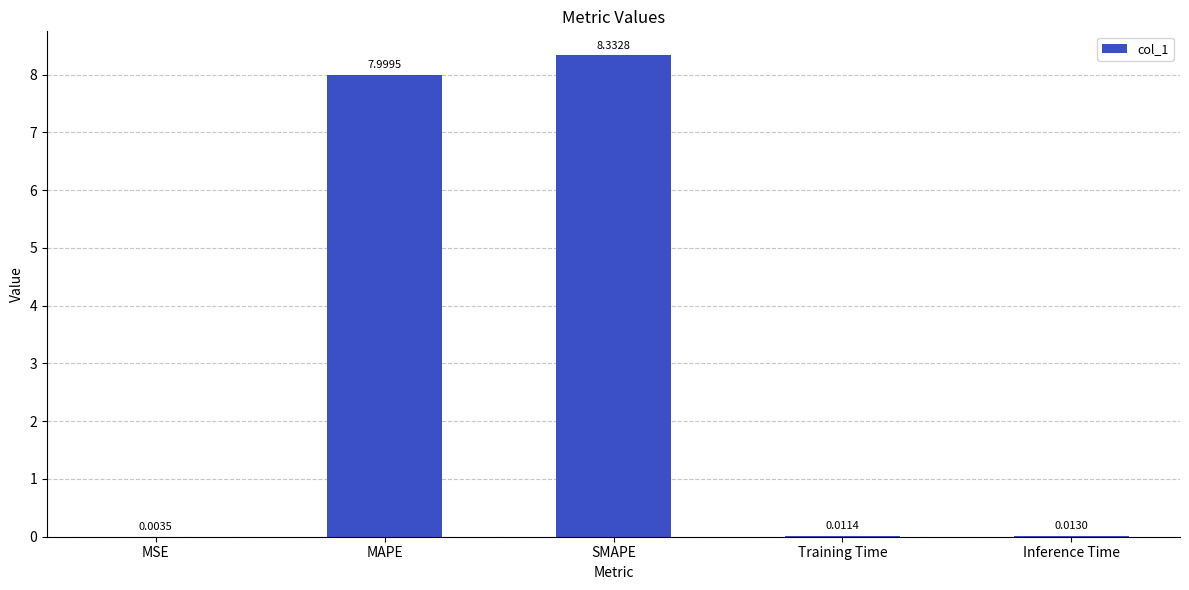

Where is the data nearest to the value 4?

Inference Time